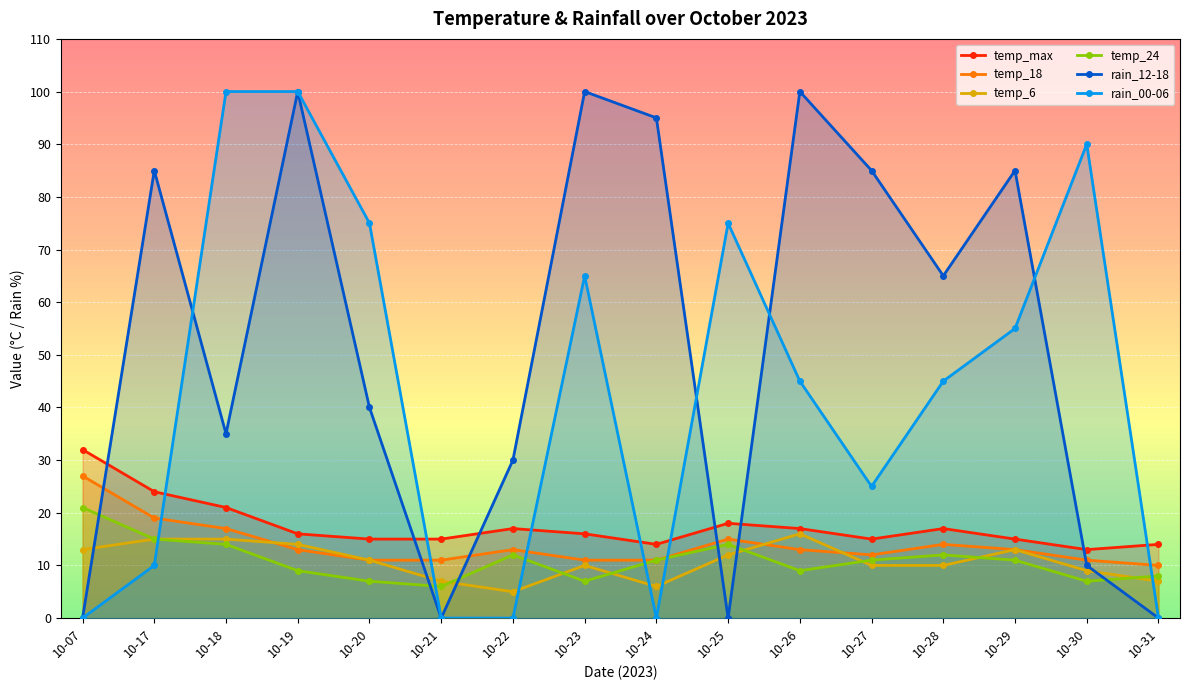

Is it true that temp_max equals 26 at 10-27?

False